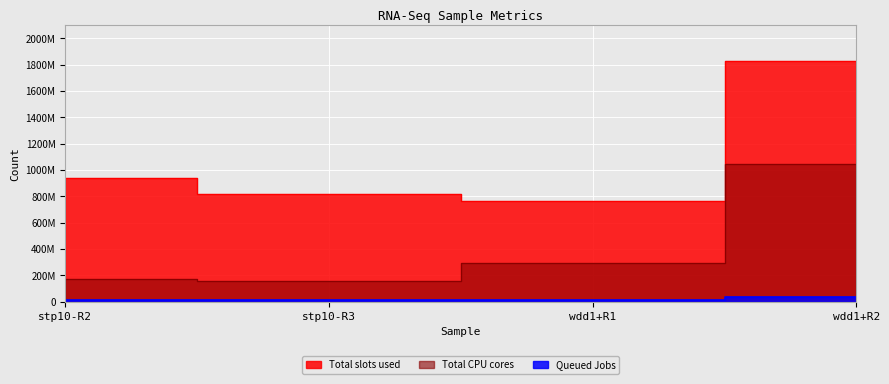

True or false: Total slots used and Total CPU cores cross at least once.

False